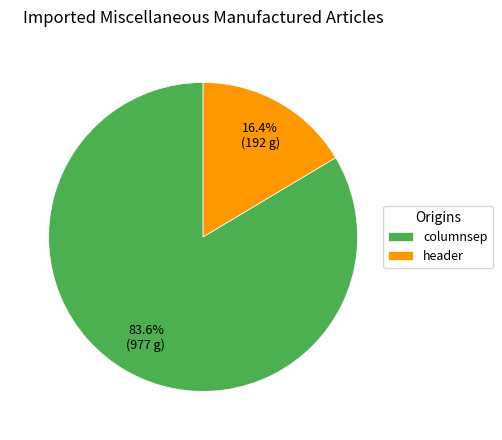

Count the number of slices in the pie.

2